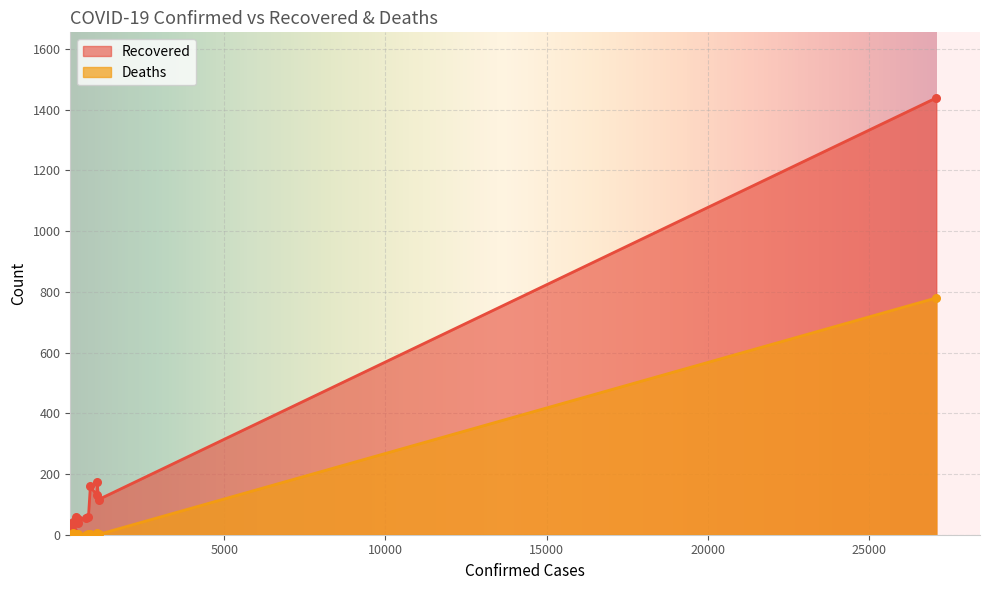

Which series reaches the maximum Y coordinate?

Recovered